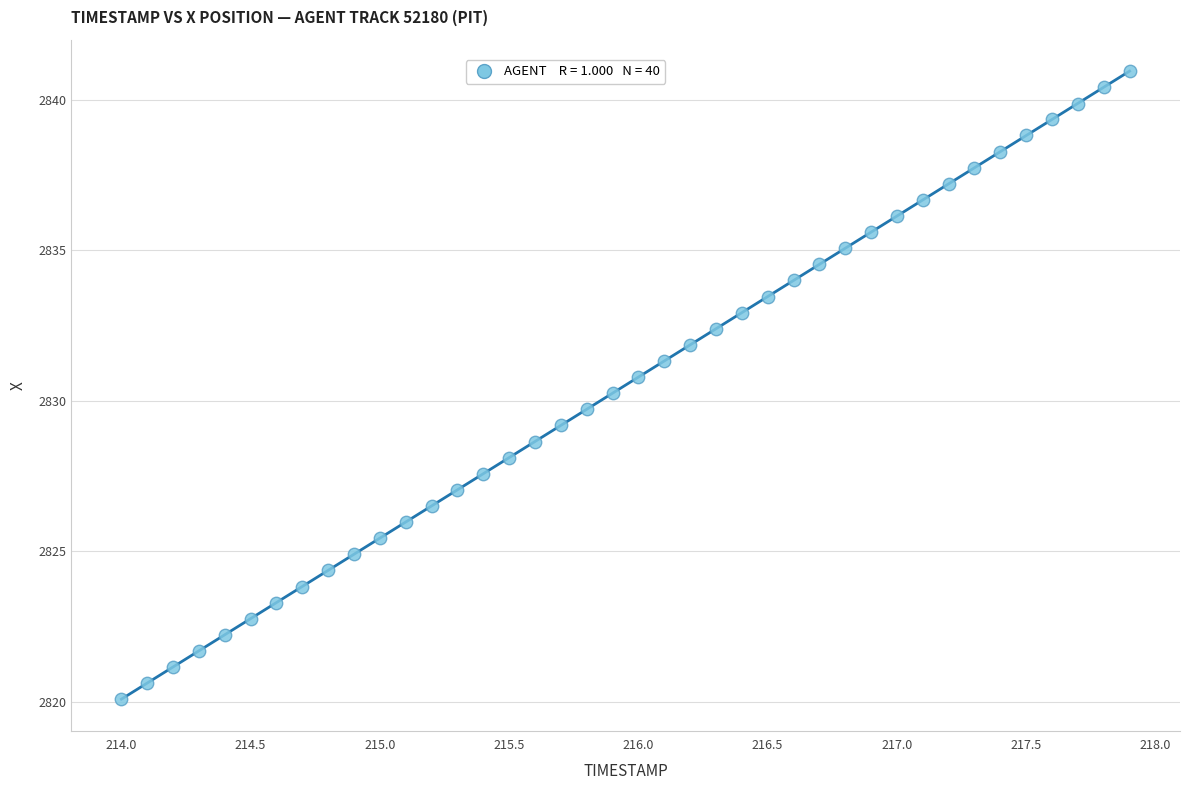

What is the range of Y values (max minus min)?

20.8